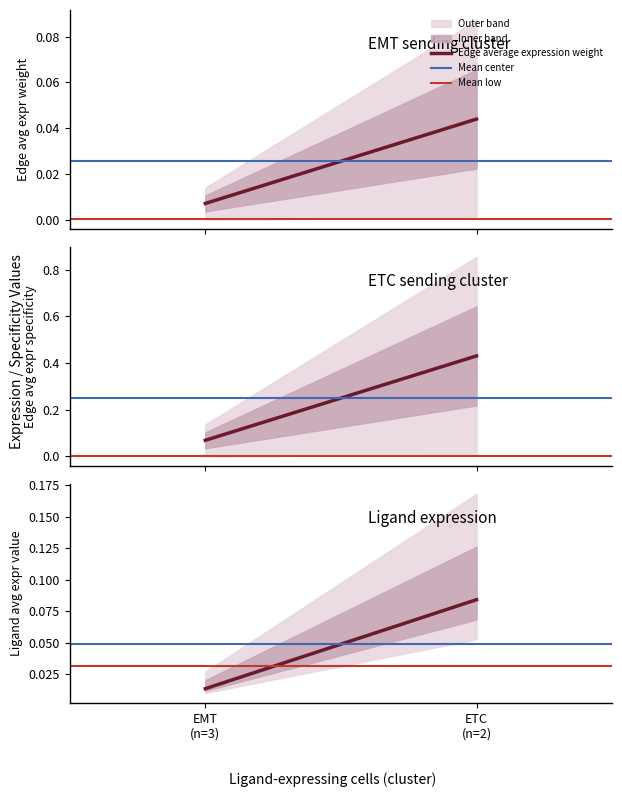

True or false: Mean low has a value of 0.0 at EMT
(n=3).

False